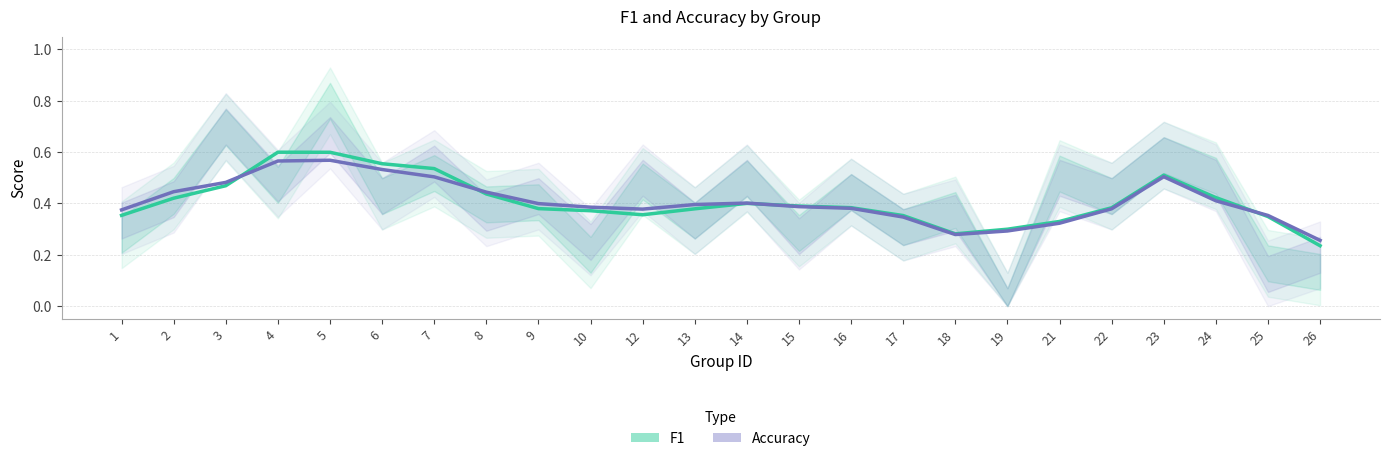

Which series has the widest spread of values?

f1